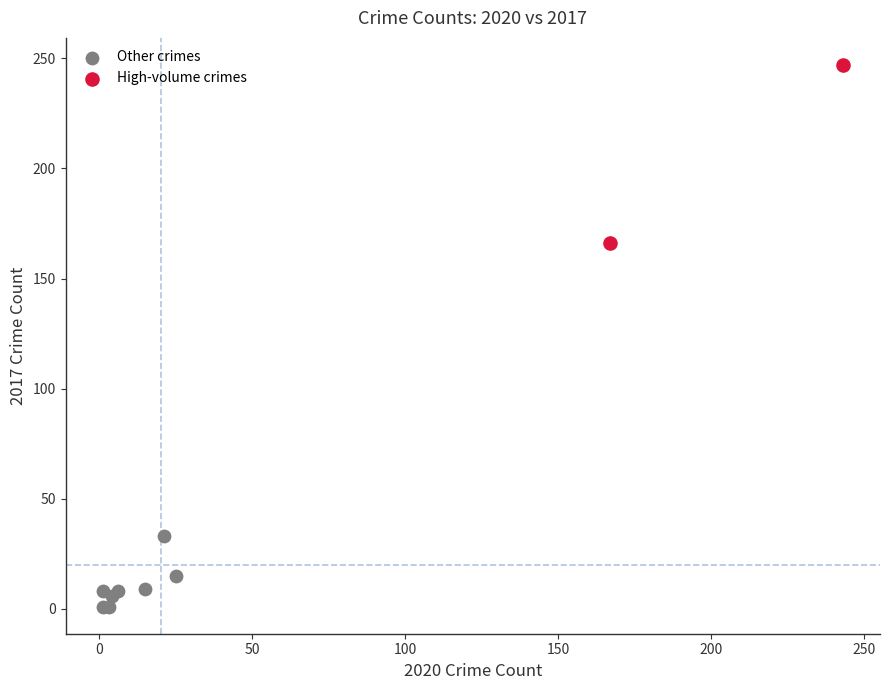

Which series has the largest Y range (max minus min)?

High-volume crimes